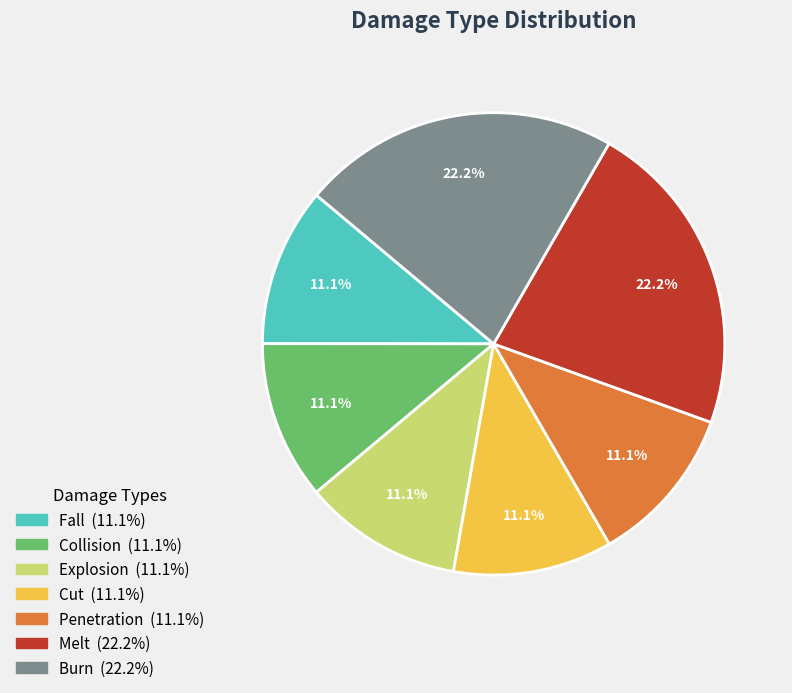

To the nearest percent, what is the average slice percentage?

14%